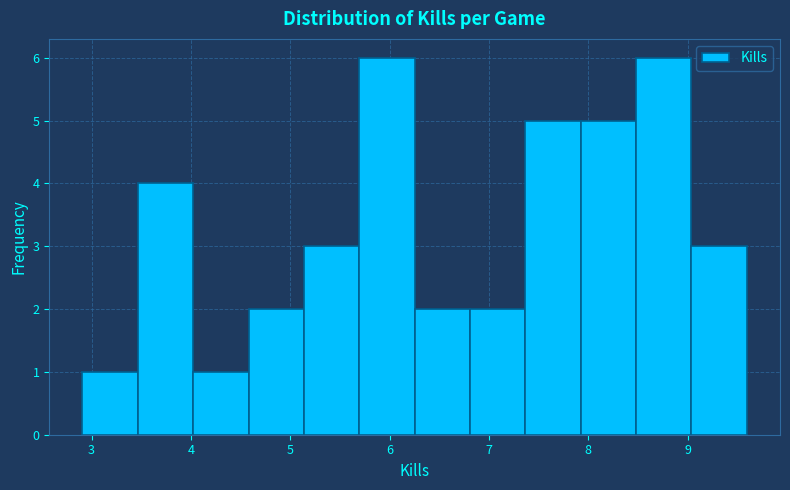

Reading left to right, list every bar in this chart as the range it spans on the x-axis followed by its height. Neither the bar edges nor the heights are printed on the chart, so give them approximately, as read against the axes.

2.9 to 3.5: 1
3.5 to 4.0: 4
4.0 to 4.6: 1
4.6 to 5.1: 2
5.1 to 5.7: 3
5.7 to 6.3: 6
6.3 to 6.8: 2
6.8 to 7.4: 2
7.4 to 7.9: 5
7.9 to 8.5: 5
8.5 to 9.0: 6
9.0 to 9.6: 3